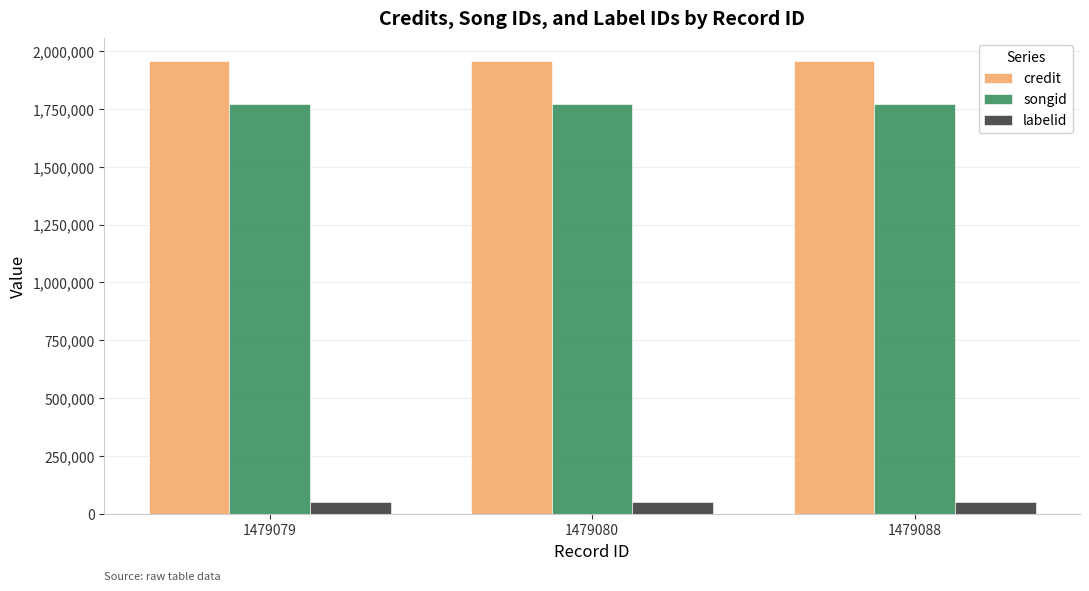

What is the greatest value displayed?

1957368